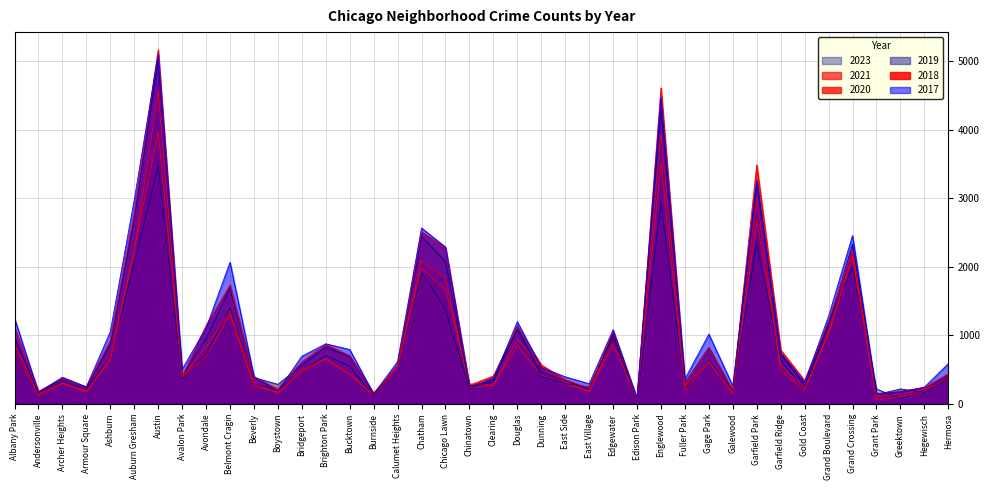

How many values in the 2018 series are below 571?

20